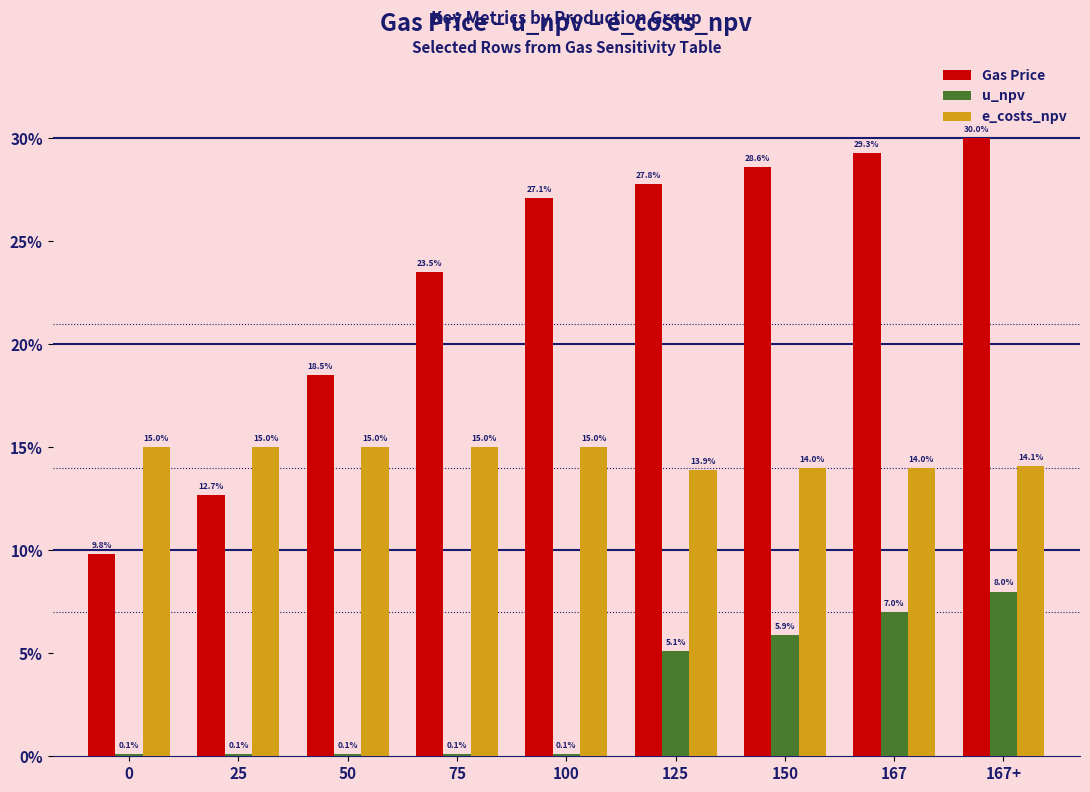

Which series has the largest total across all categories?

Gas Price